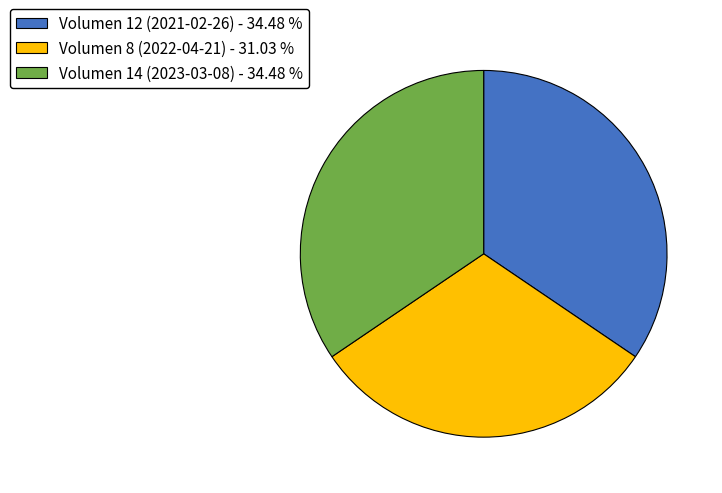

Count the number of slices in the pie.

3